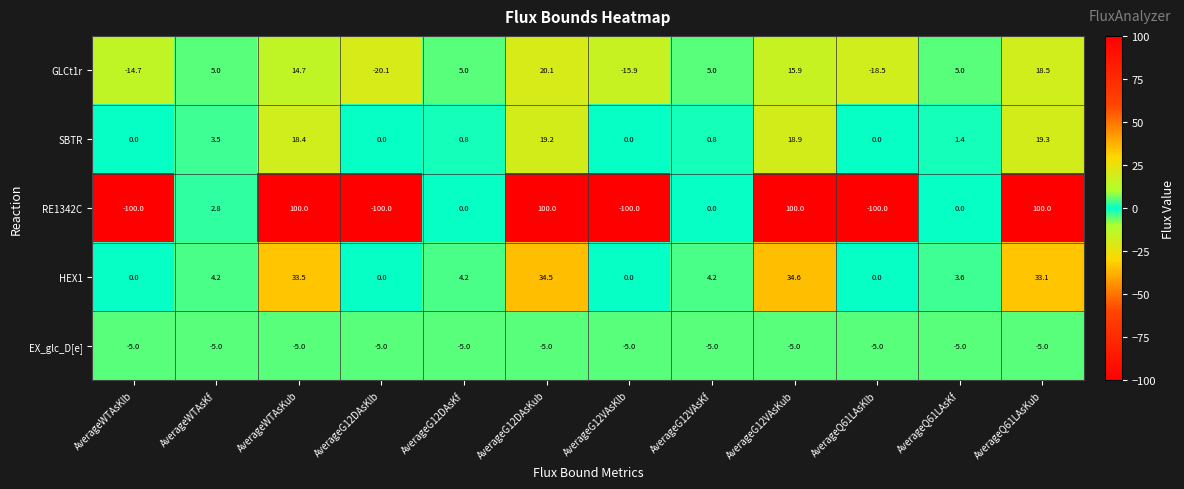

What is the spread (max minus min) of values at AverageQ61LAsKf?

10.0